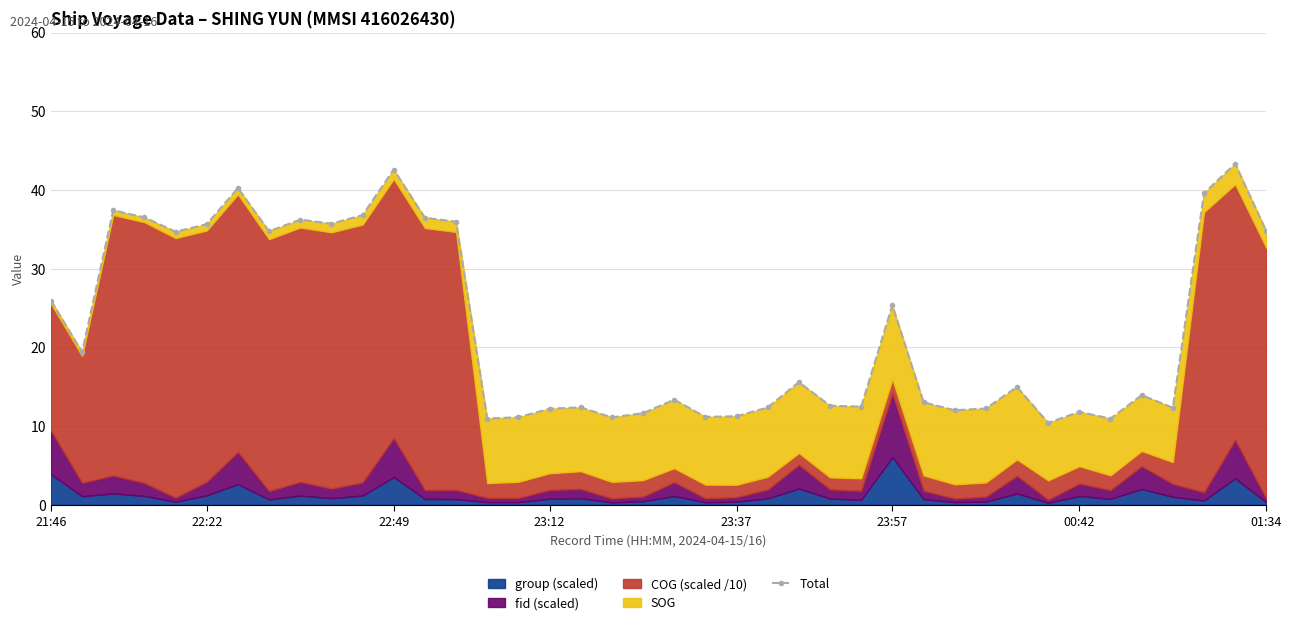

What is the ratio of the value at 21 to the value at 15?

1.0